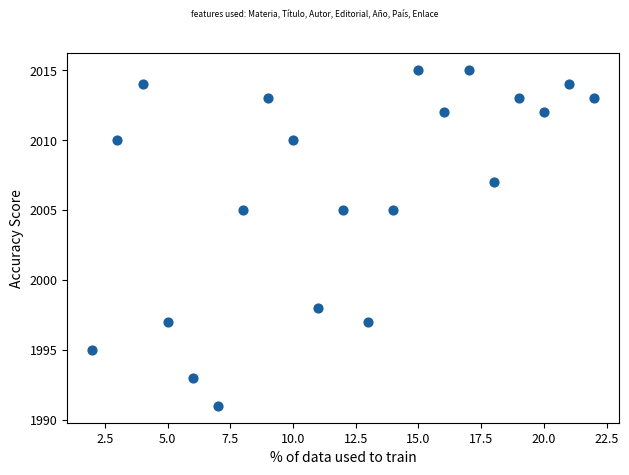

What is the range of Y values (max minus min)?

24